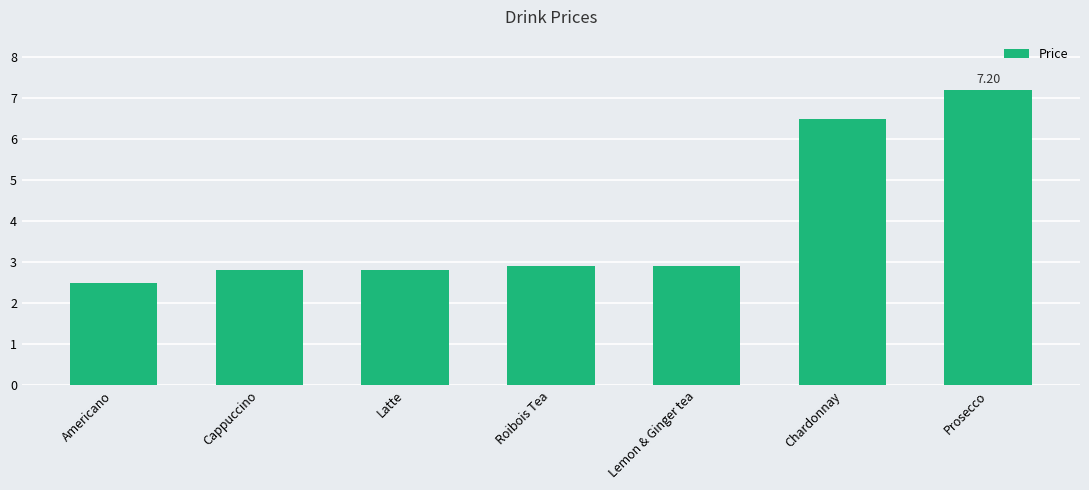

Does the chart contain any negative values?

No